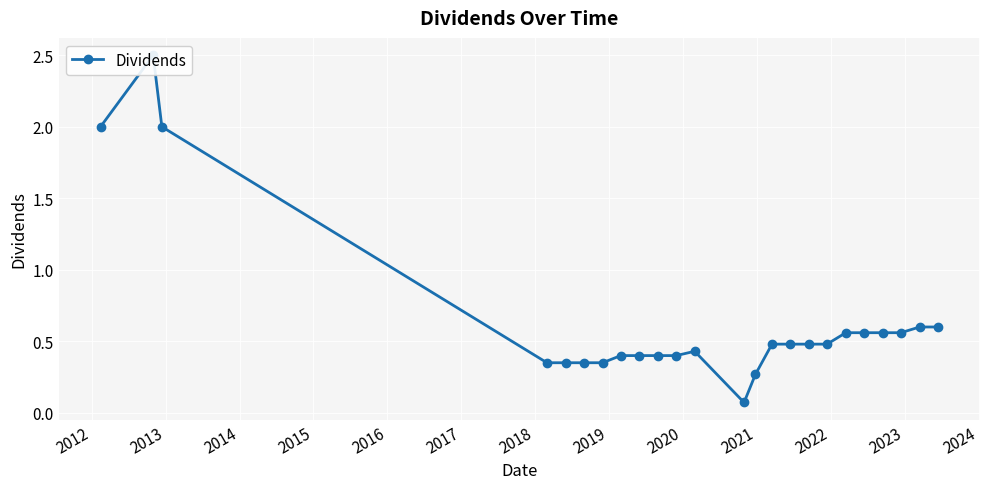

Reading left to right, list all the values displayed in this chart.

2.0	2.5	2.0	0.3	0.3	0.3	0.3	0.4	0.4	0.4	0.4	0.4	0.1	0.3	0.5	0.5	0.5	0.5	0.6	0.6	0.6	0.6	0.6	0.6